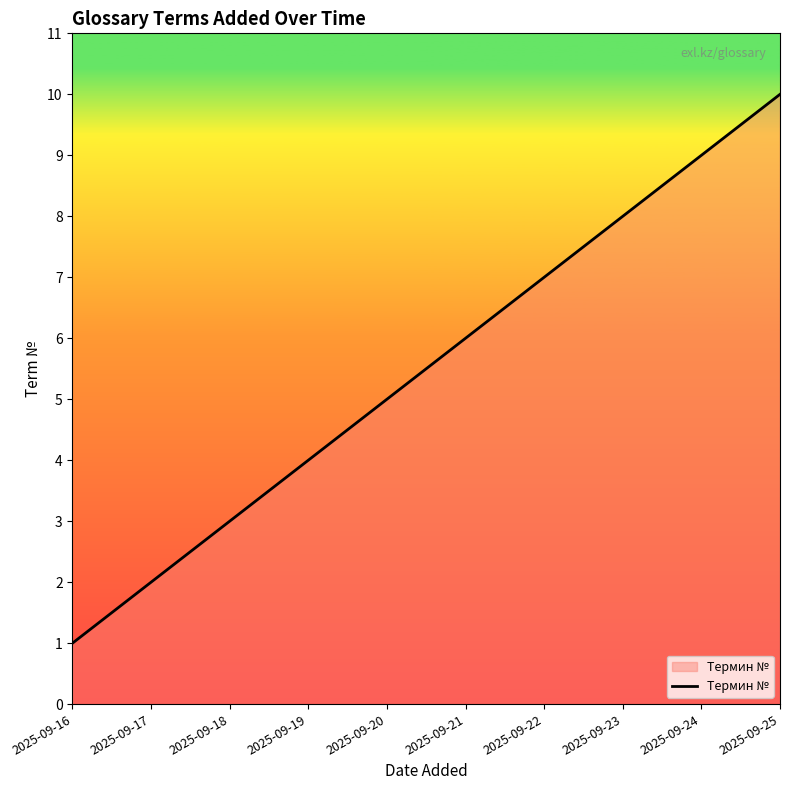

Approximately how many times larger is the value at 2025-09-24 compared to 2025-09-22?

1.3